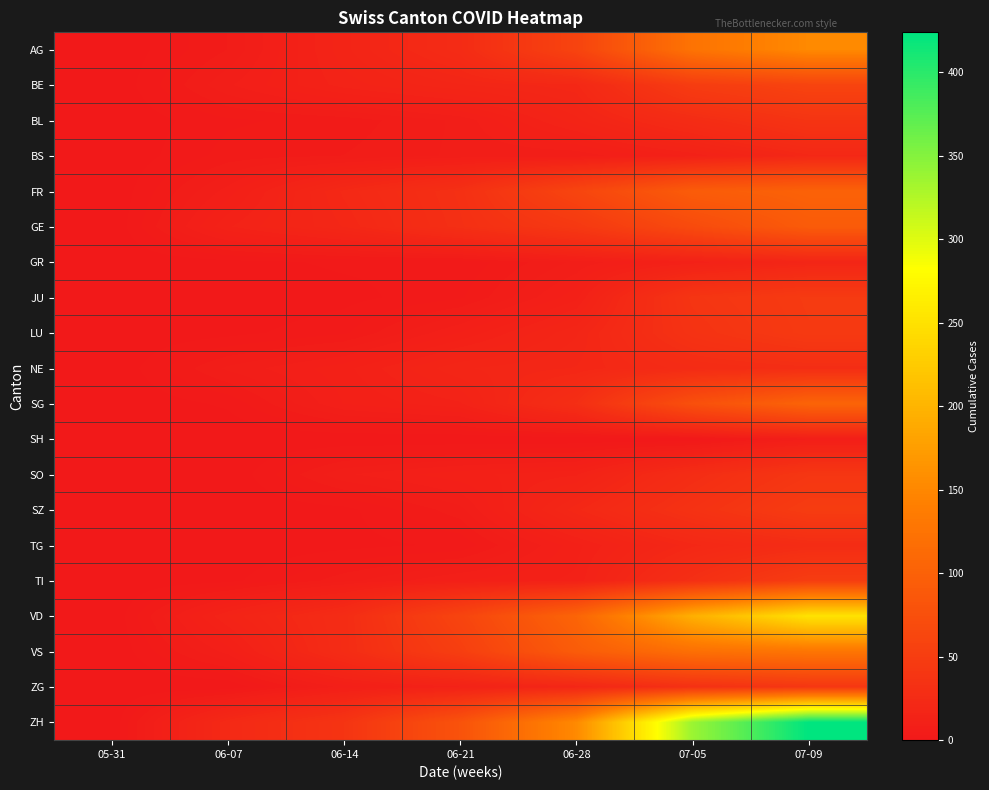

Reading left to right, extract all data points from this chart.

AG: 05-31=0	06-07=5	06-14=16	06-21=26	06-28=59	07-05=125	07-09=153
BE: 05-31=0	06-07=8	06-14=14	06-21=18	06-28=21	07-05=49	07-09=59
BL: 05-31=0	06-07=3	06-14=4	06-21=7	06-28=16	07-05=27	07-09=38
BS: 05-31=0	06-07=4	06-14=5	06-21=7	06-28=7	07-05=12	07-09=21
FR: 05-31=0	06-07=9	06-14=22	06-21=32	06-28=61	07-05=93	07-09=101
GE: 05-31=0	06-07=13	06-14=20	06-21=31	06-28=44	07-05=69	07-09=92
GR: 05-31=0	06-07=1	06-14=2	06-21=2	06-28=7	07-05=12	07-09=18
JU: 05-31=0	06-07=0	06-14=1	06-21=3	06-28=11	07-05=39	07-09=47
LU: 05-31=0	06-07=1	06-14=3	06-21=10	06-28=18	07-05=36	07-09=46
NE: 05-31=0	06-07=7	06-14=11	06-21=18	06-28=20	07-05=26	07-09=29
SG: 05-31=0	06-07=2	06-14=10	06-21=13	06-28=30	07-05=76	07-09=104
SH: 05-31=0	06-07=0	06-14=0	06-21=0	06-28=0	07-05=0	07-09=8
SO: 05-31=0	06-07=0	06-14=8	06-21=11	06-28=13	07-05=28	07-09=41
SZ: 05-31=0	06-07=0	06-14=1	06-21=6	06-28=21	07-05=35	07-09=49
TG: 05-31=0	06-07=0	06-14=1	06-21=2	06-28=11	07-05=21	07-09=27
TI: 05-31=0	06-07=1	06-14=6	06-21=10	06-28=12	07-05=31	07-09=50
VD: 05-31=0	06-07=15	06-14=27	06-21=60	06-28=105	07-05=195	07-09=252
VS: 05-31=0	06-07=9	06-14=27	06-21=52	06-28=93	07-05=120	07-09=128
ZG: 05-31=0	06-07=0	06-14=9	06-21=13	06-28=19	07-05=33	07-09=41
ZH: 05-31=0	06-07=23	06-14=38	06-21=80	06-28=153	07-05=338	07-09=424